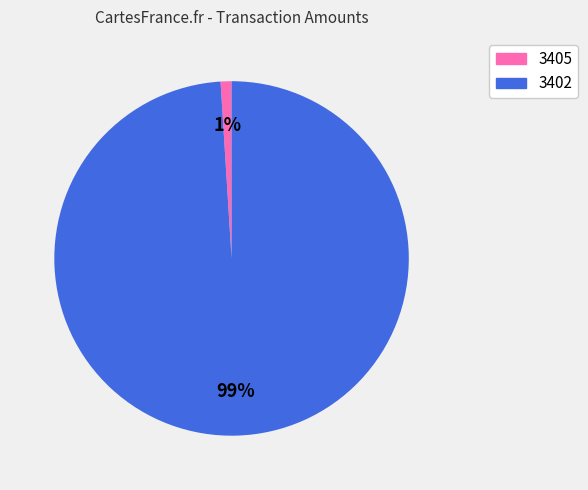

True or false: 3405 accounts for 1% of the total.

True